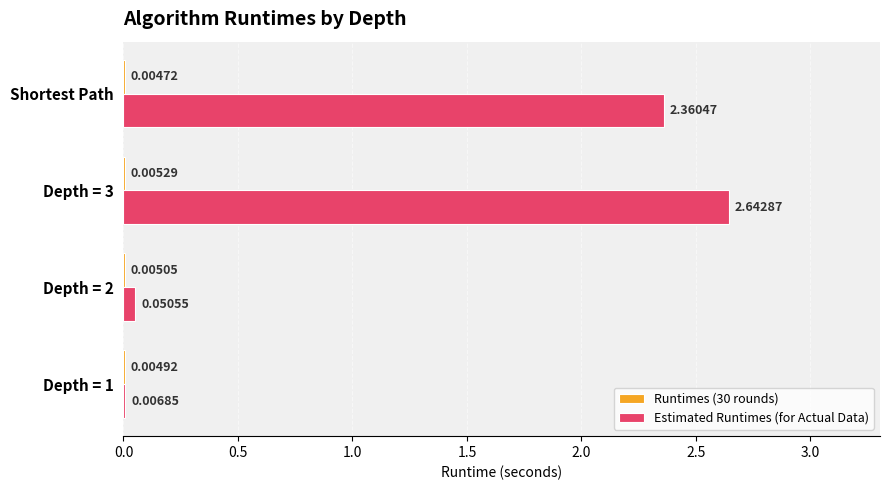

What is the sum of all Estimated Runtimes (for Actual Data) values?

5.1